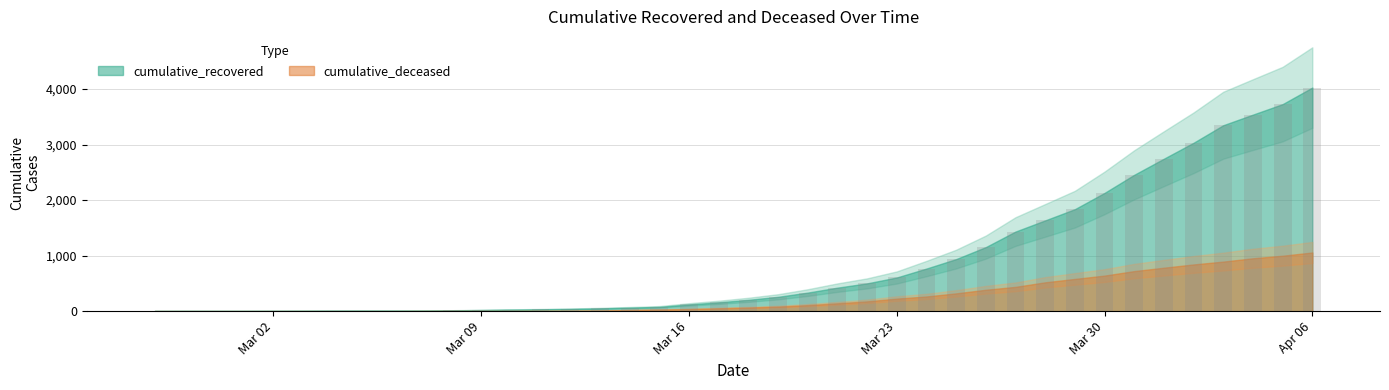

What is the sum of all values?

35753